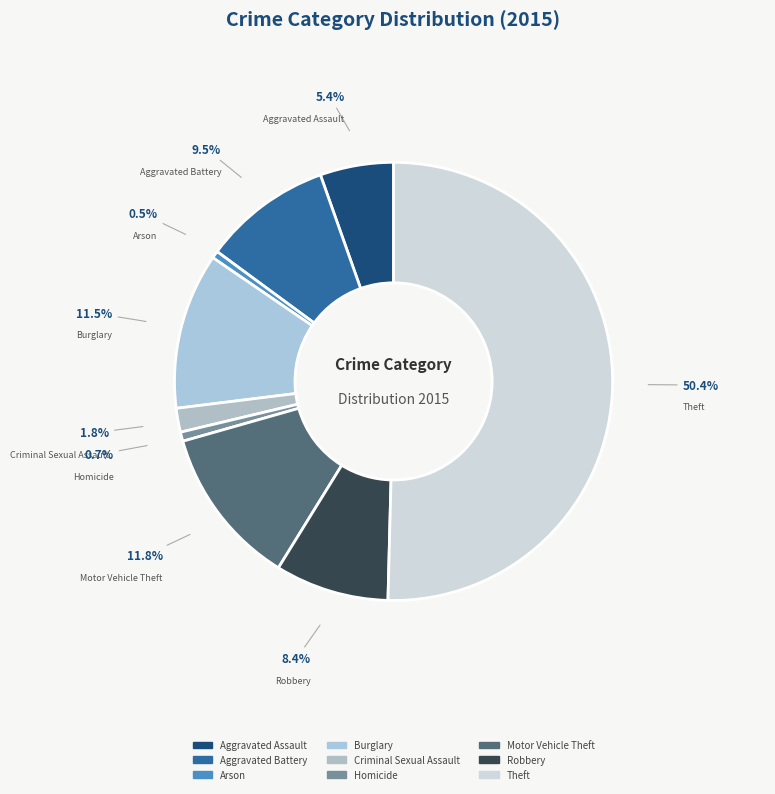

What is the majority slice?

Theft